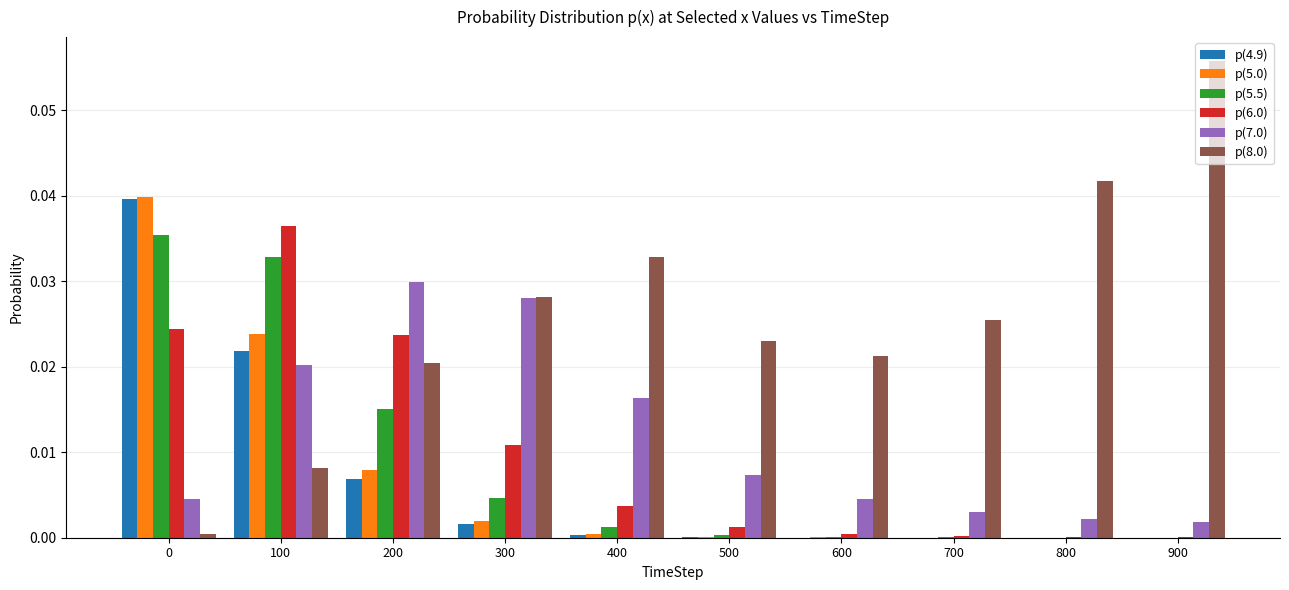

Is the value of p(7.0) at 700 greater than the value of p(5.5) at 800?

Yes